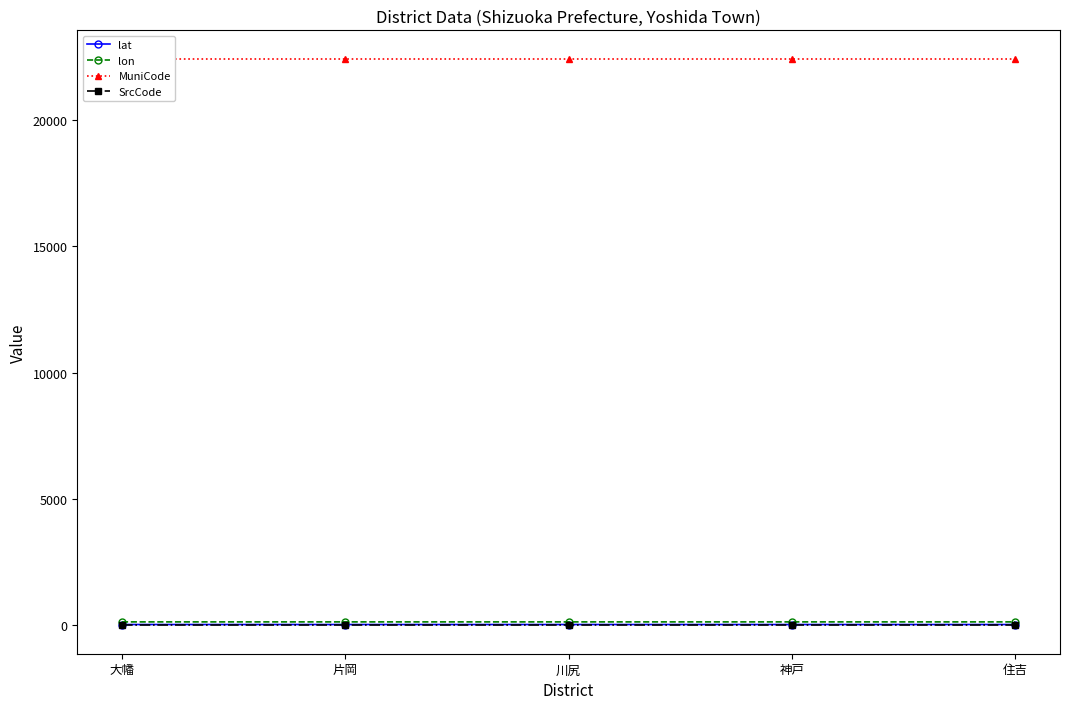

Which series has the widest spread of values?

lat